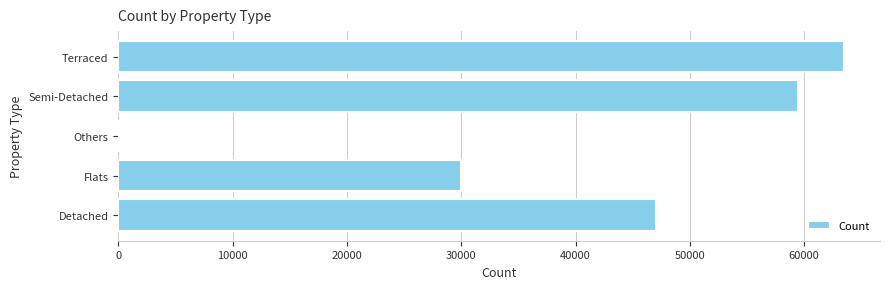

Where is the data nearest to the value 31734?

Flats